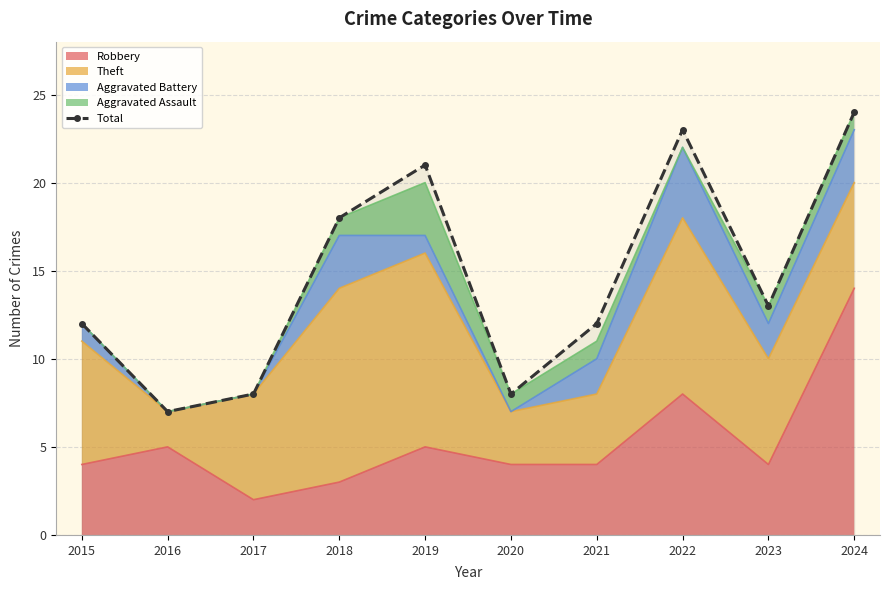

What is the sum of all values?

146